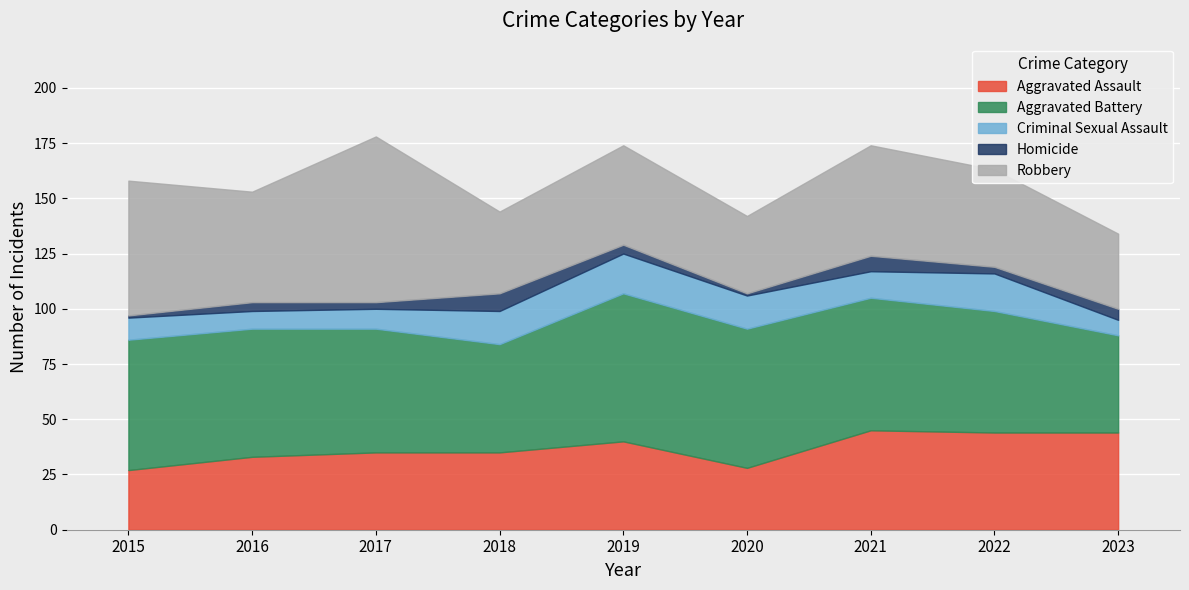

At which label does Criminal Sexual Assault reach its minimum?

2023